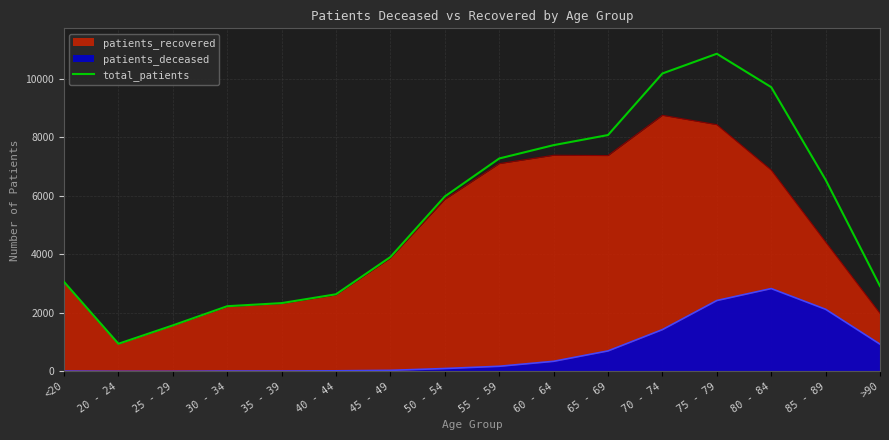

How many points are higher than both their immediate neighbors (excluding endpoints)?

1